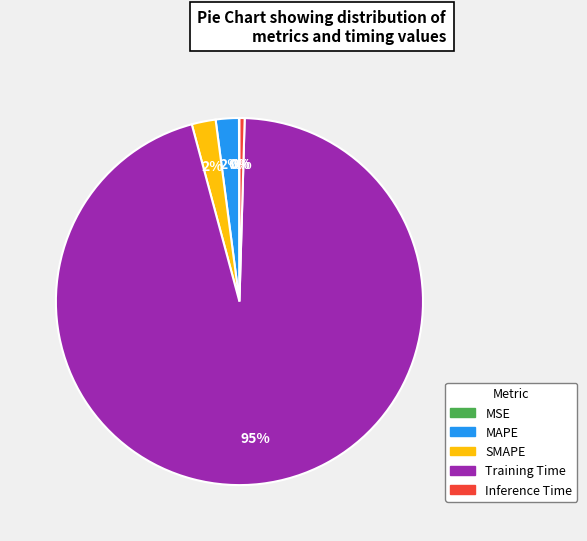

Which slice is the largest?

Training Time